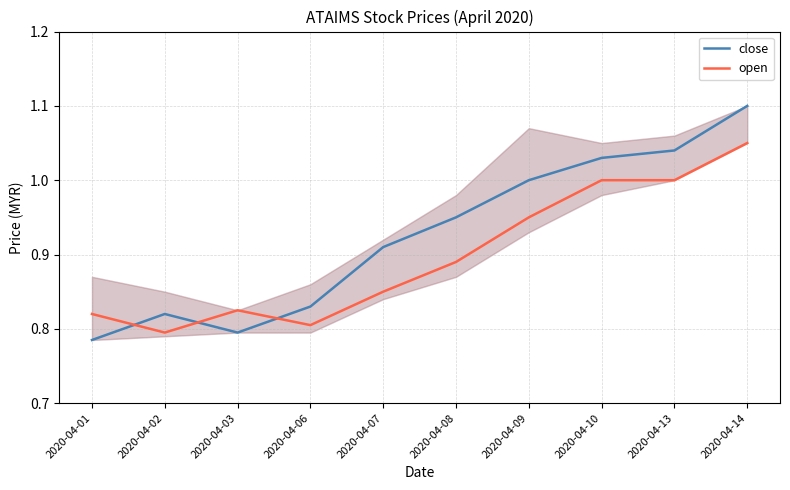

Is it true that open equals 1.0 at 2020-04-13?

True